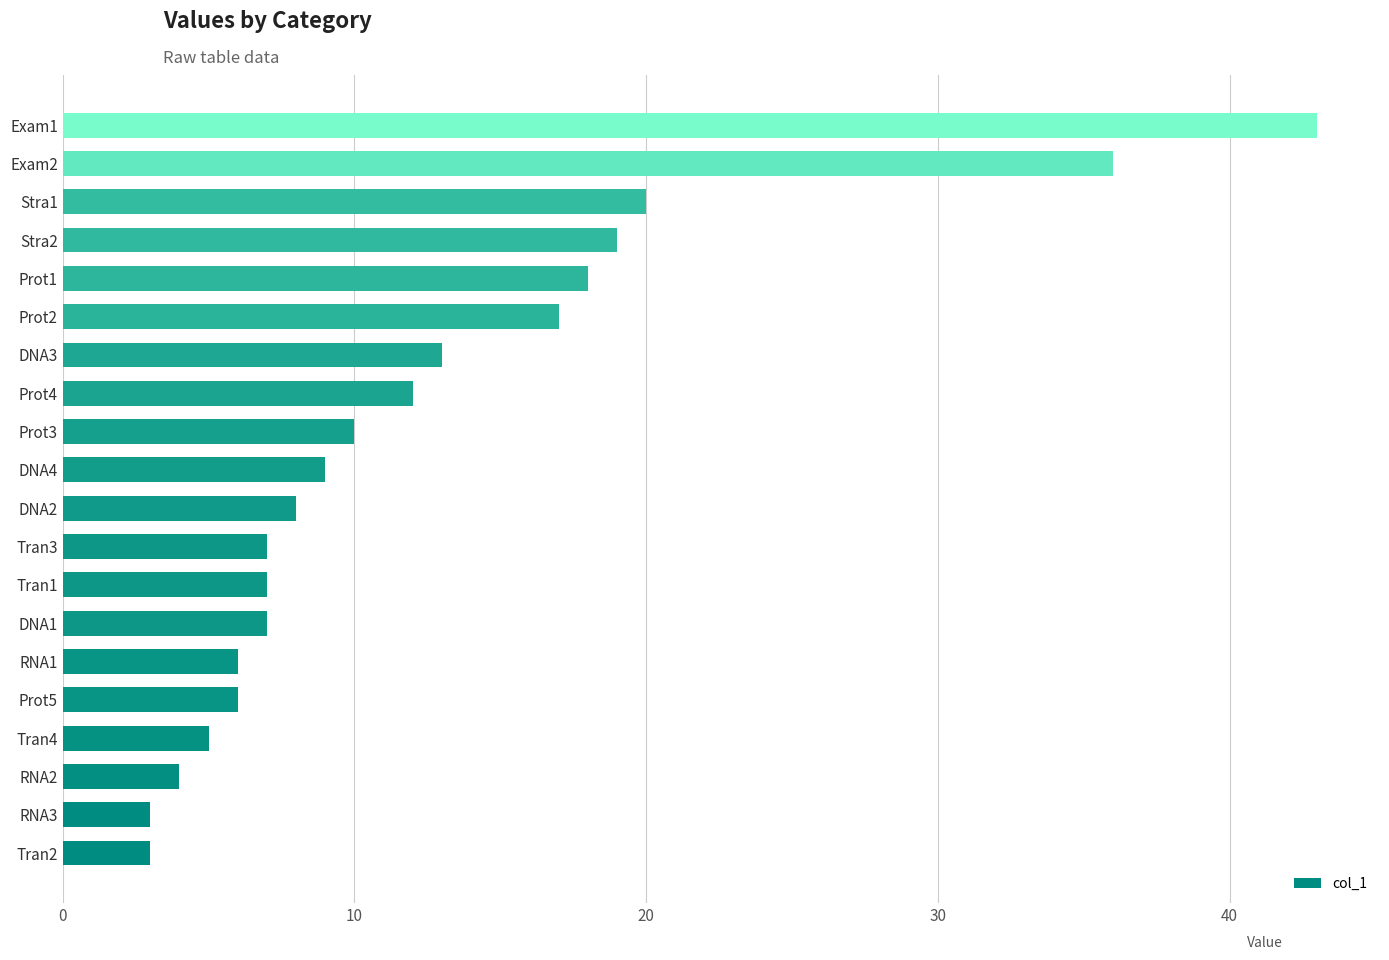

What is the change in value from Prot1 to Stra1?

+2